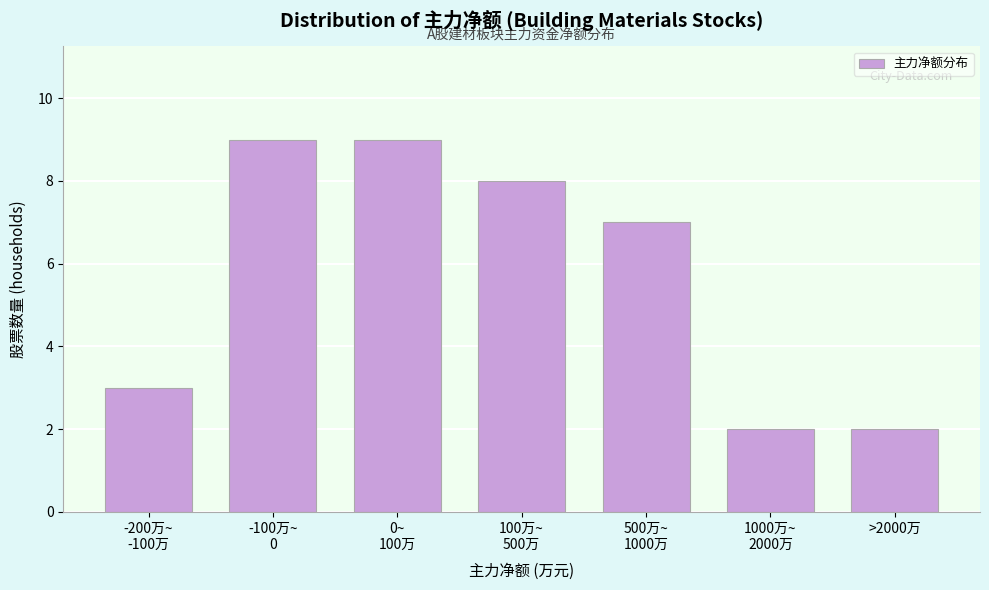

Reading left to right, list all the values displayed in this chart.

3	9	9	8	7	2	2